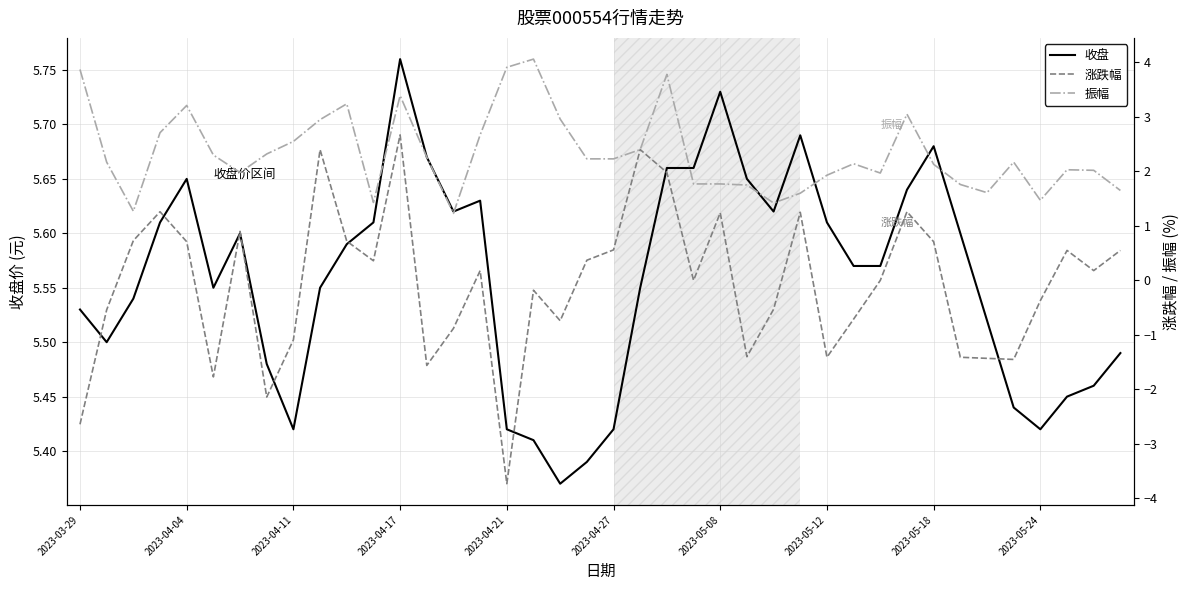

What is the value of the 涨跌幅 point at the 5th from the left?

0.7